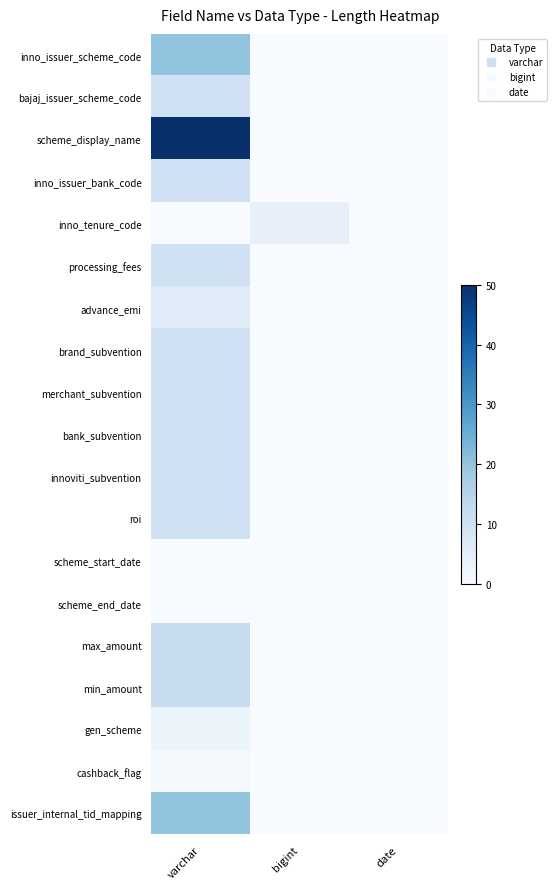

What is the total value across all series at varchar?

204